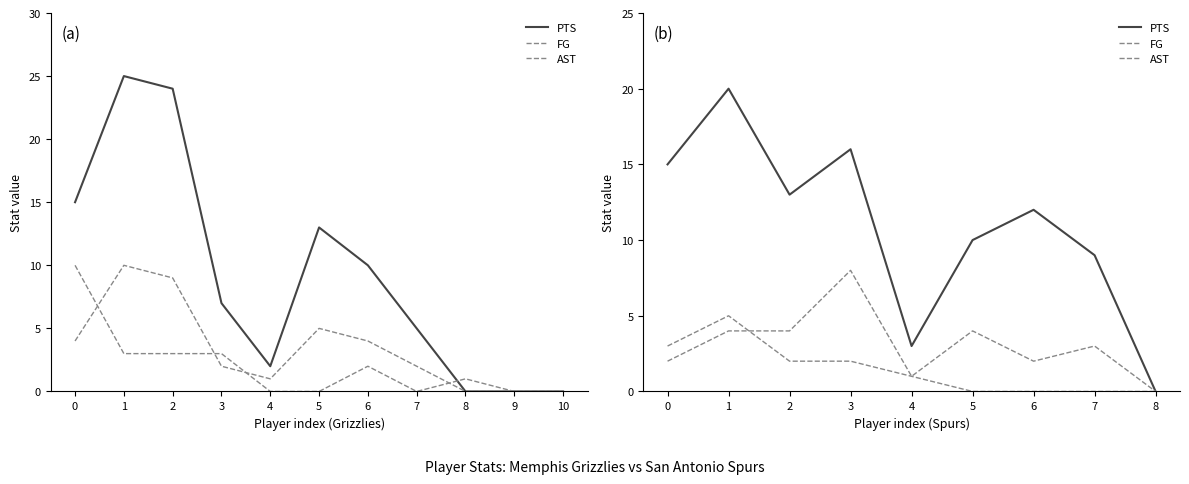

Which label corresponds to the largest value in the chart?

1